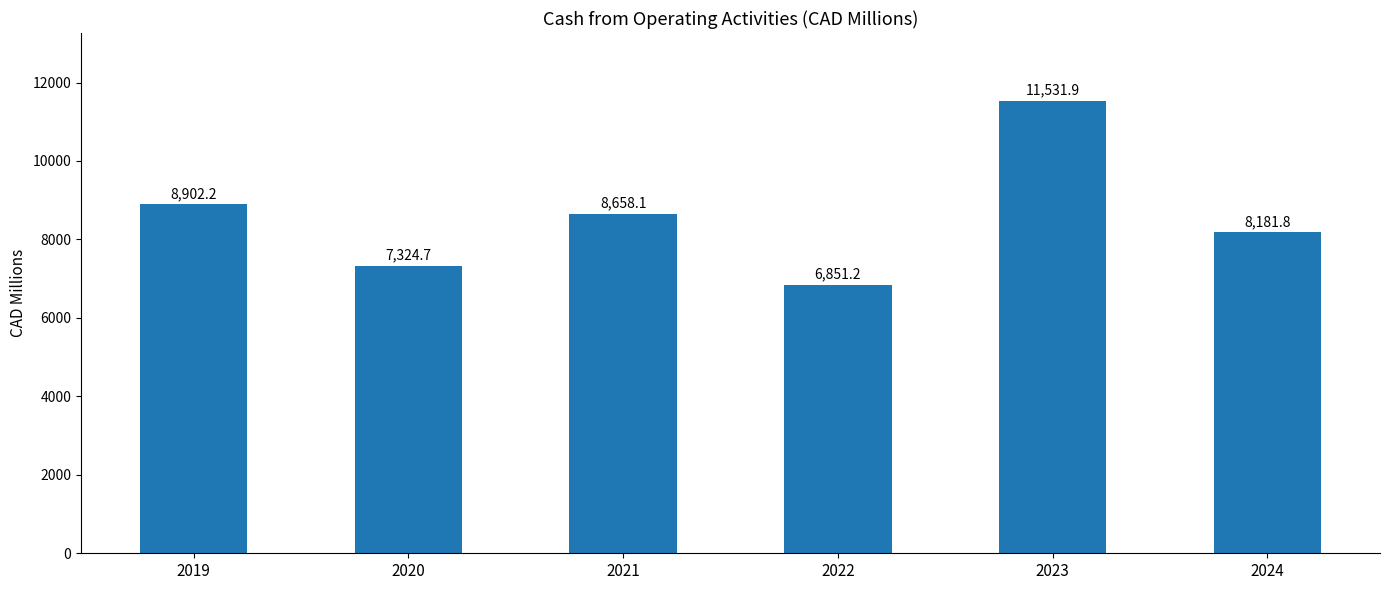

Count the number of categories in the chart.

6